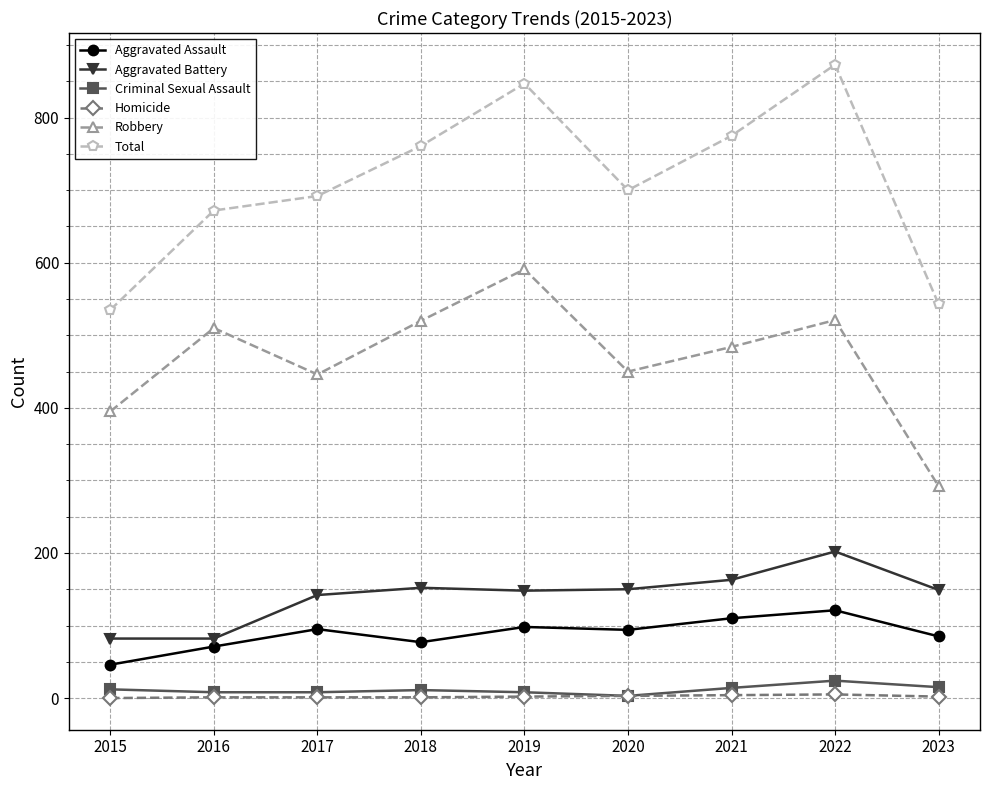

Count the number of categories in the chart.

9